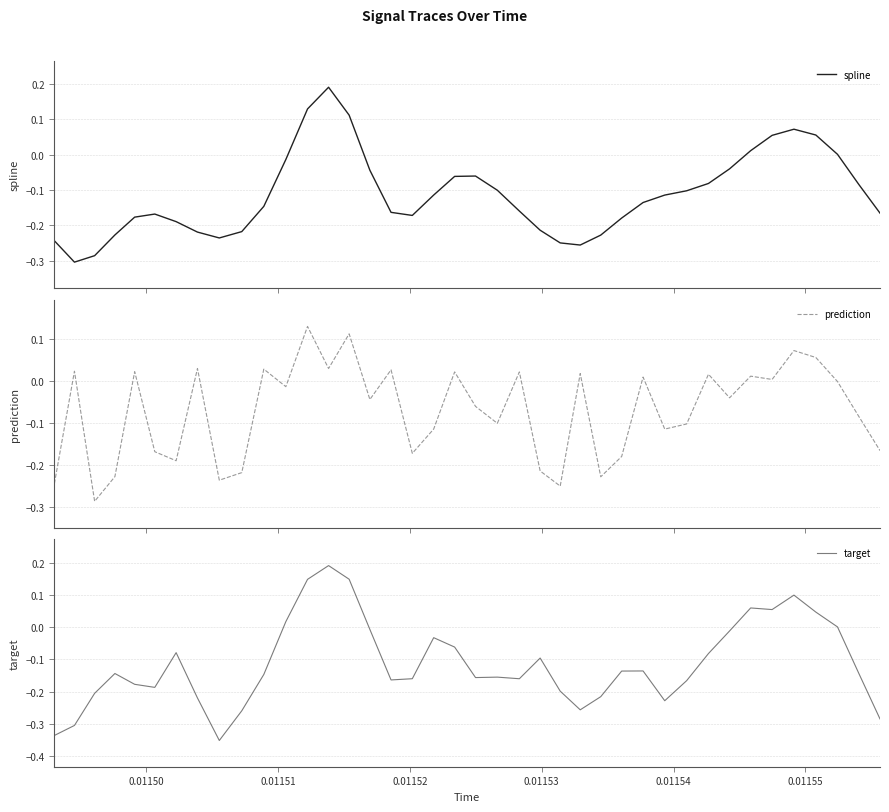

What is the difference between the maximum and minimum values in the prediction series?

0.4